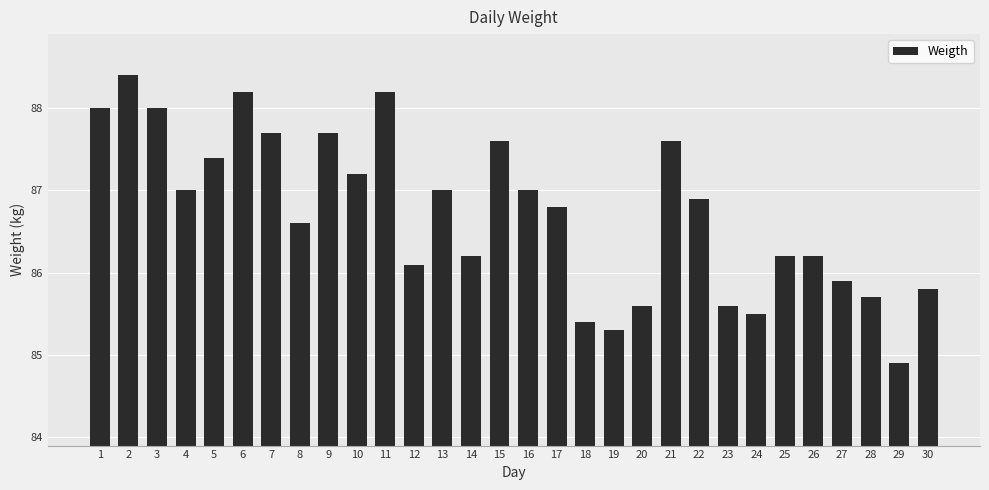

How many categories are shown in the chart?

30